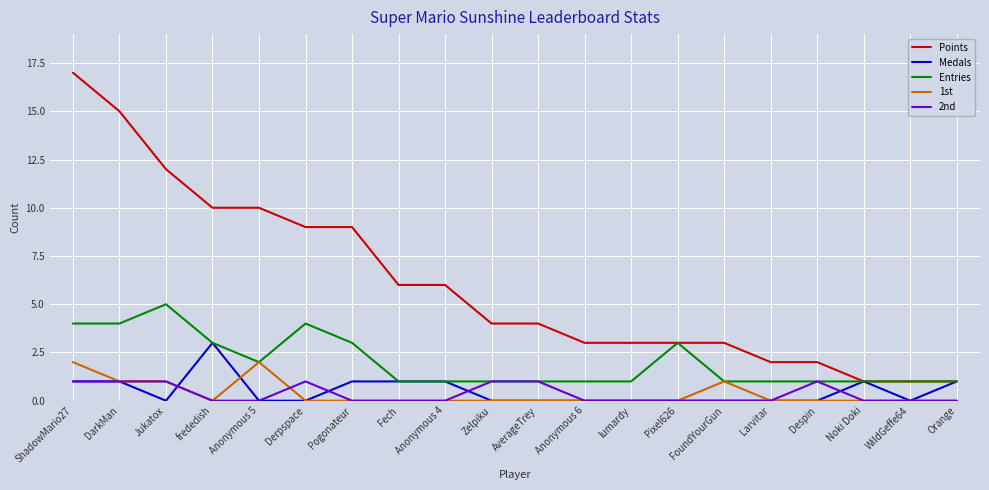

Which series has the largest range (max minus min)?

Points